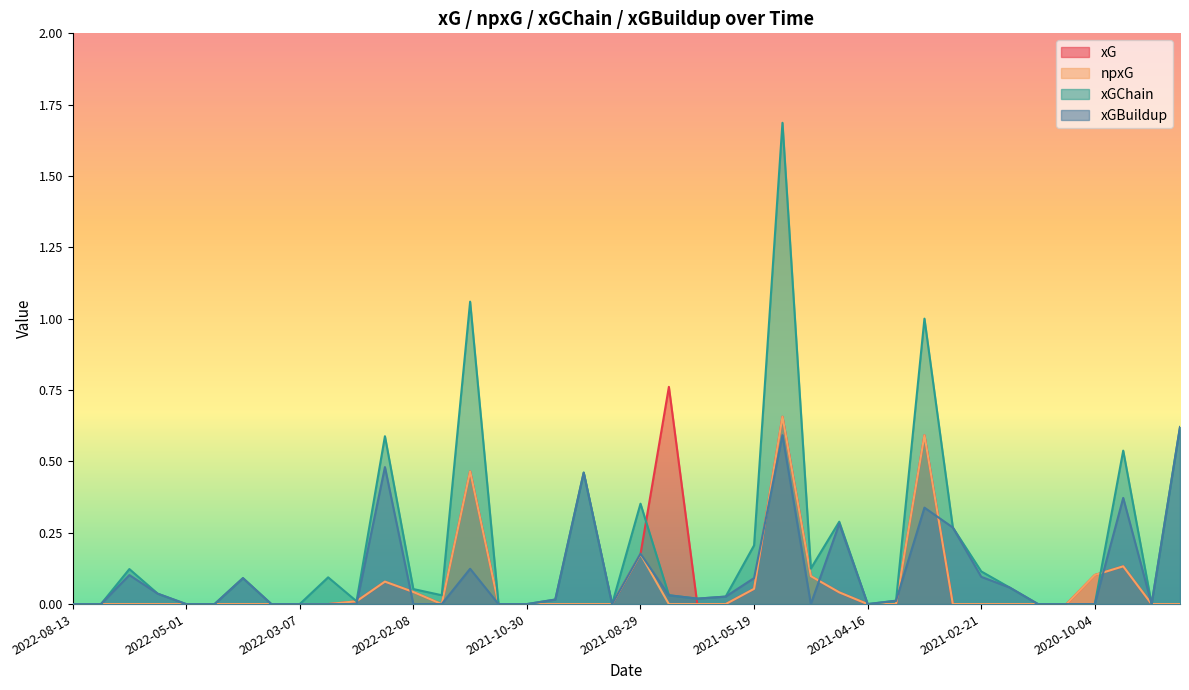

Does the chart display data point markers on the line(s)?

No